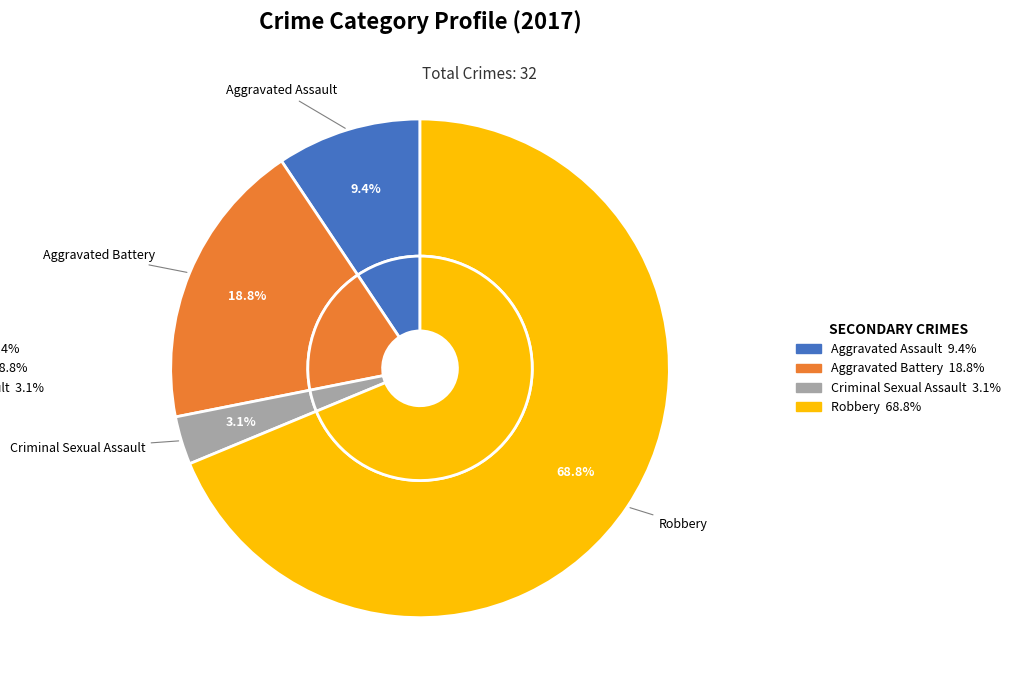

The Criminal Sexual Assault slice represents 3% of the pie. True or false?

True